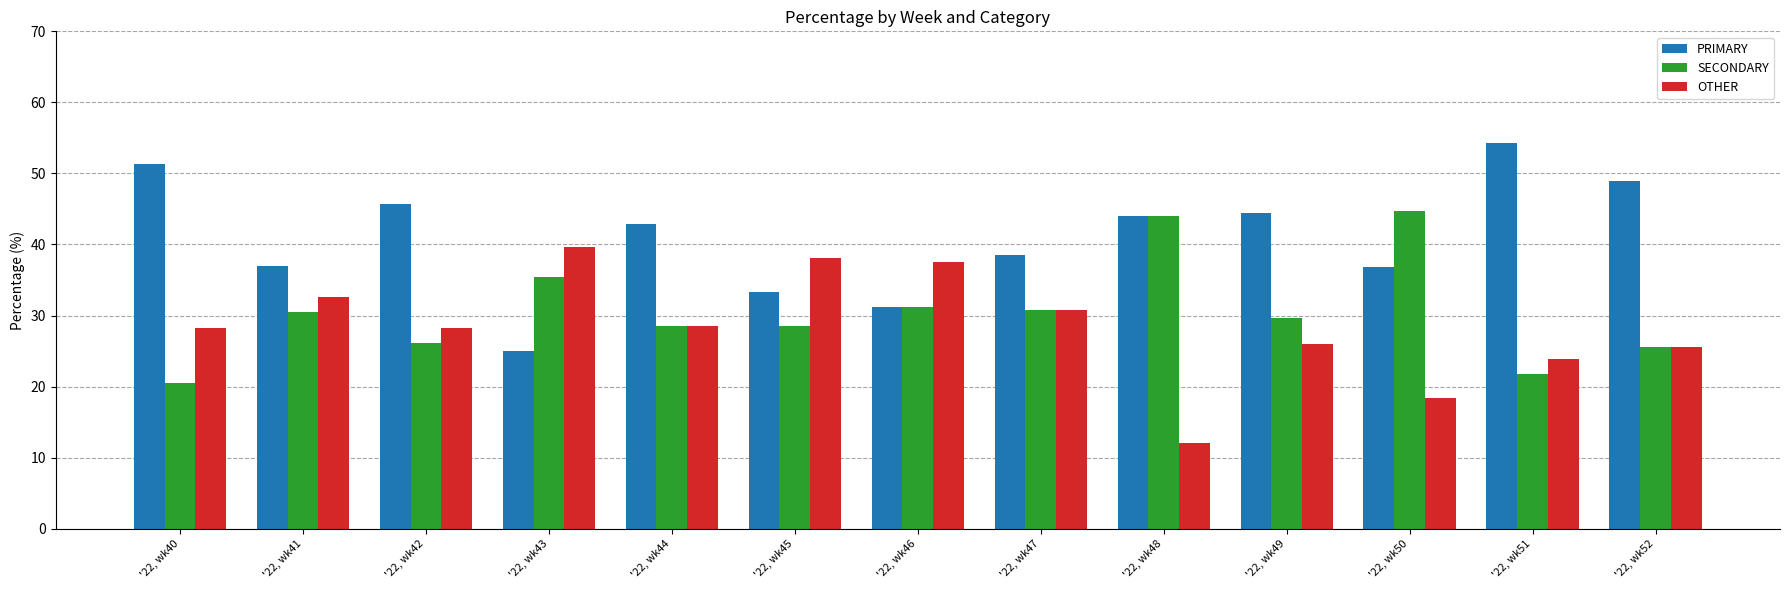

Where does the PRIMARY series first go above 42?

'22, wk40